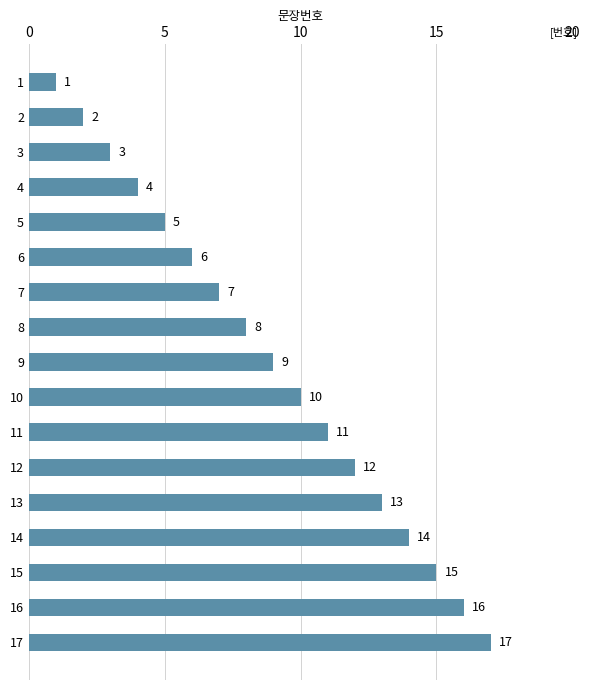

What is the value of the 17th bar from the top?

17